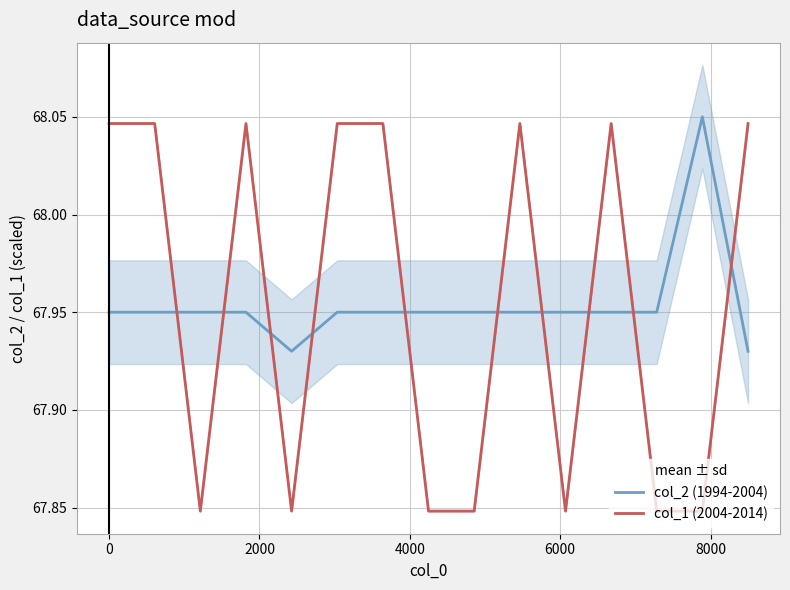

True or false: col_2 (1994-2004) and col_1 (2004-2014) cross at least once.

True